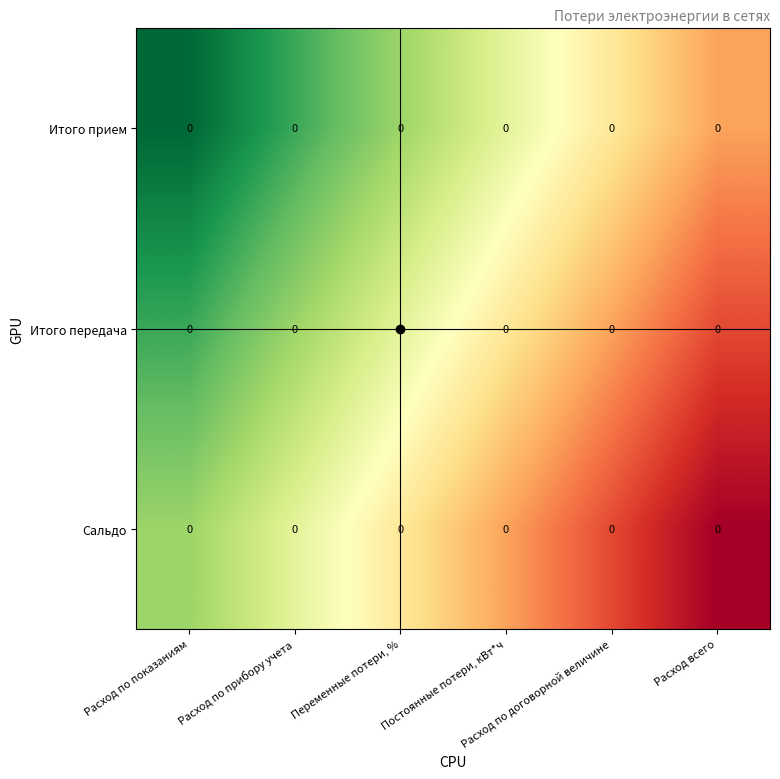

How many Сальдо values are between 0 and 1?

6